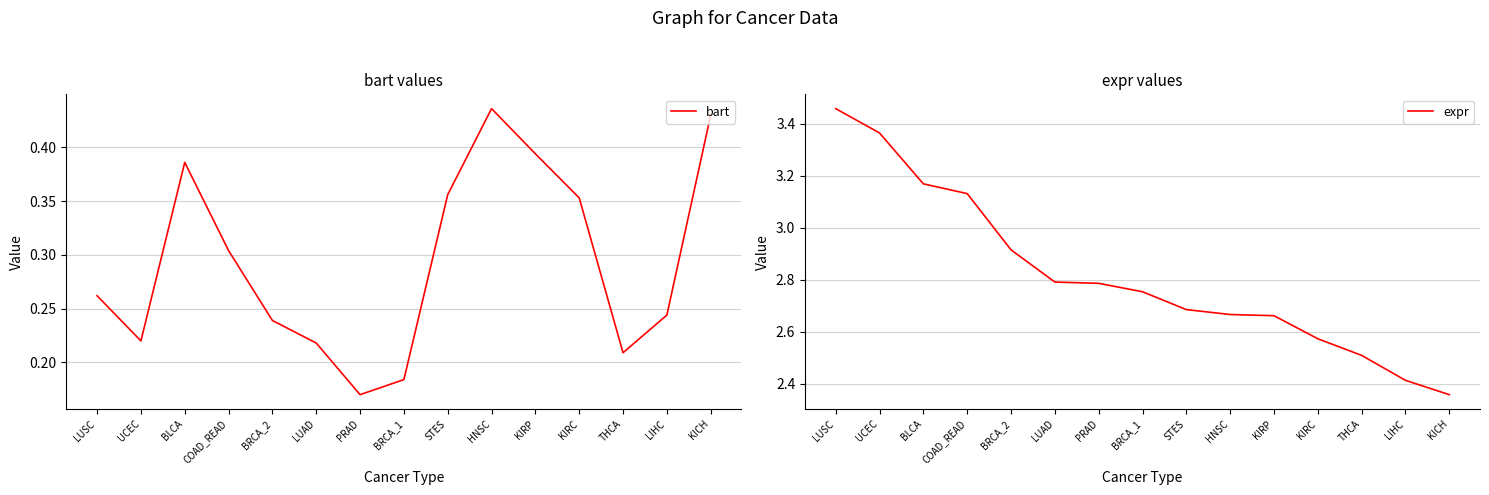

What are all the series names shown in the legend?

bart, expr